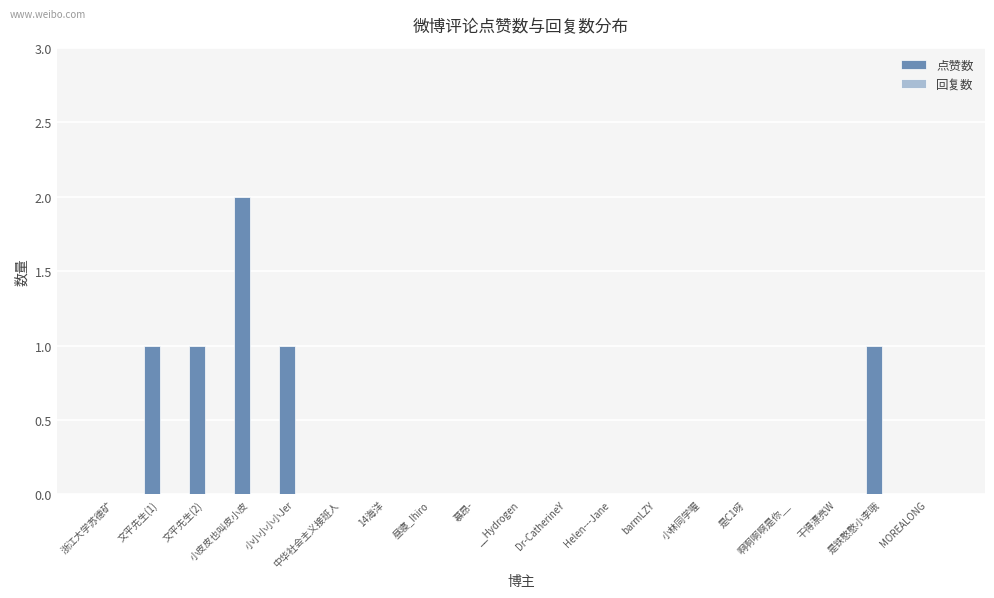

True or false: the data shows 1 at 14海洋.

False